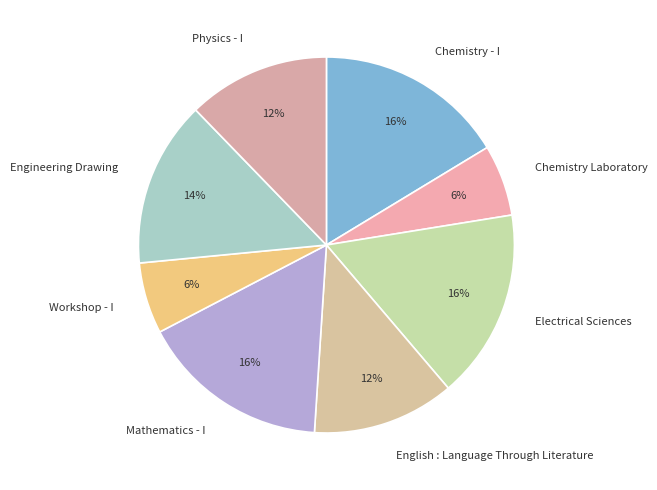

Is it true that Physics - I is 1% of the pie?

False